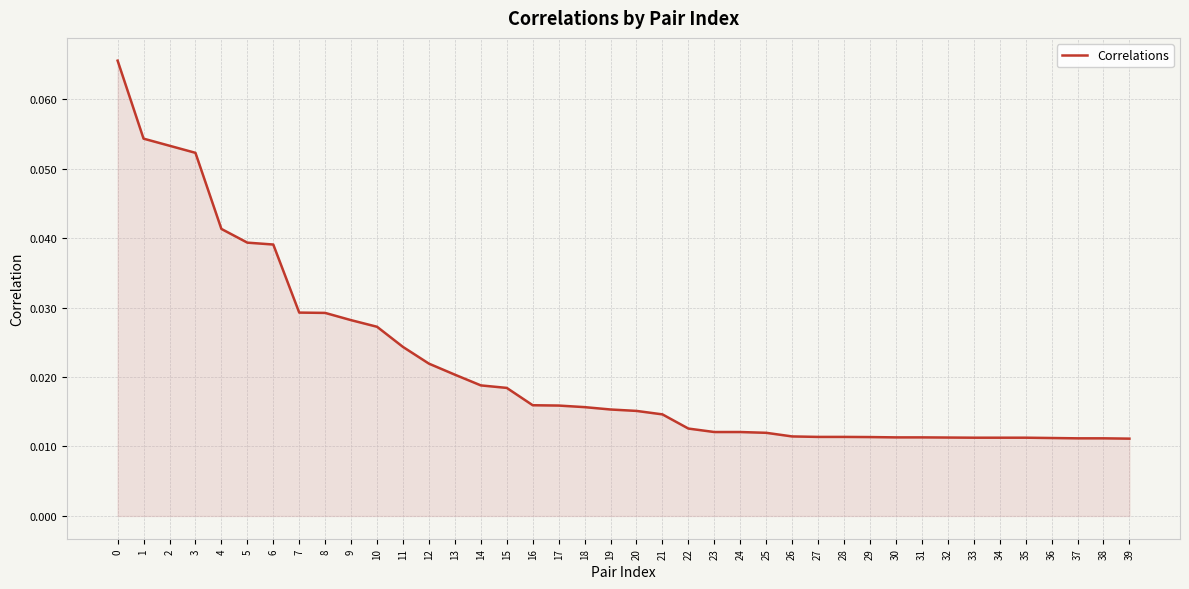

Which has a higher value, 39 or 18?

18